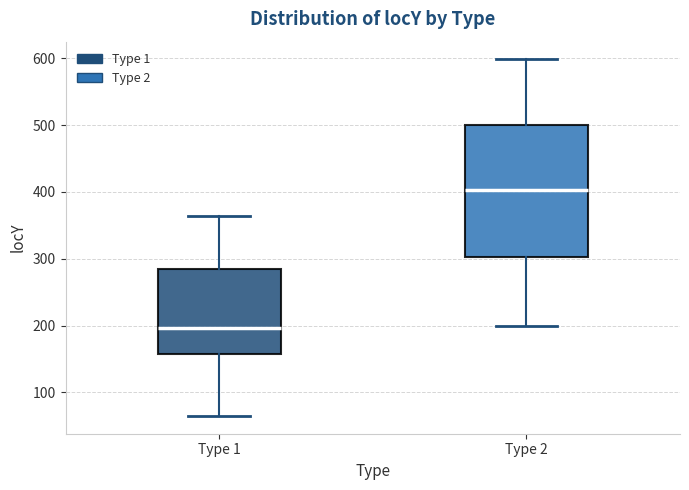

Which box has the lowest median line?

Type 1